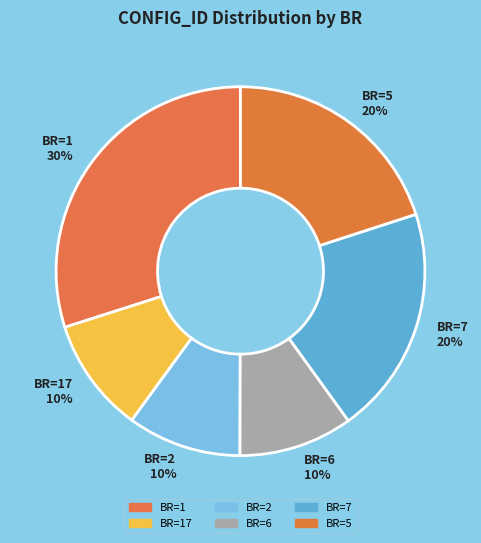

How many segments does this pie chart have?

6